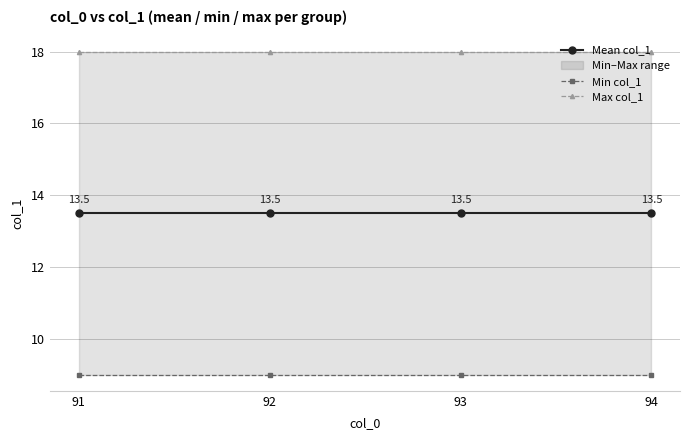

What is the total value across all series at 93?

40.5